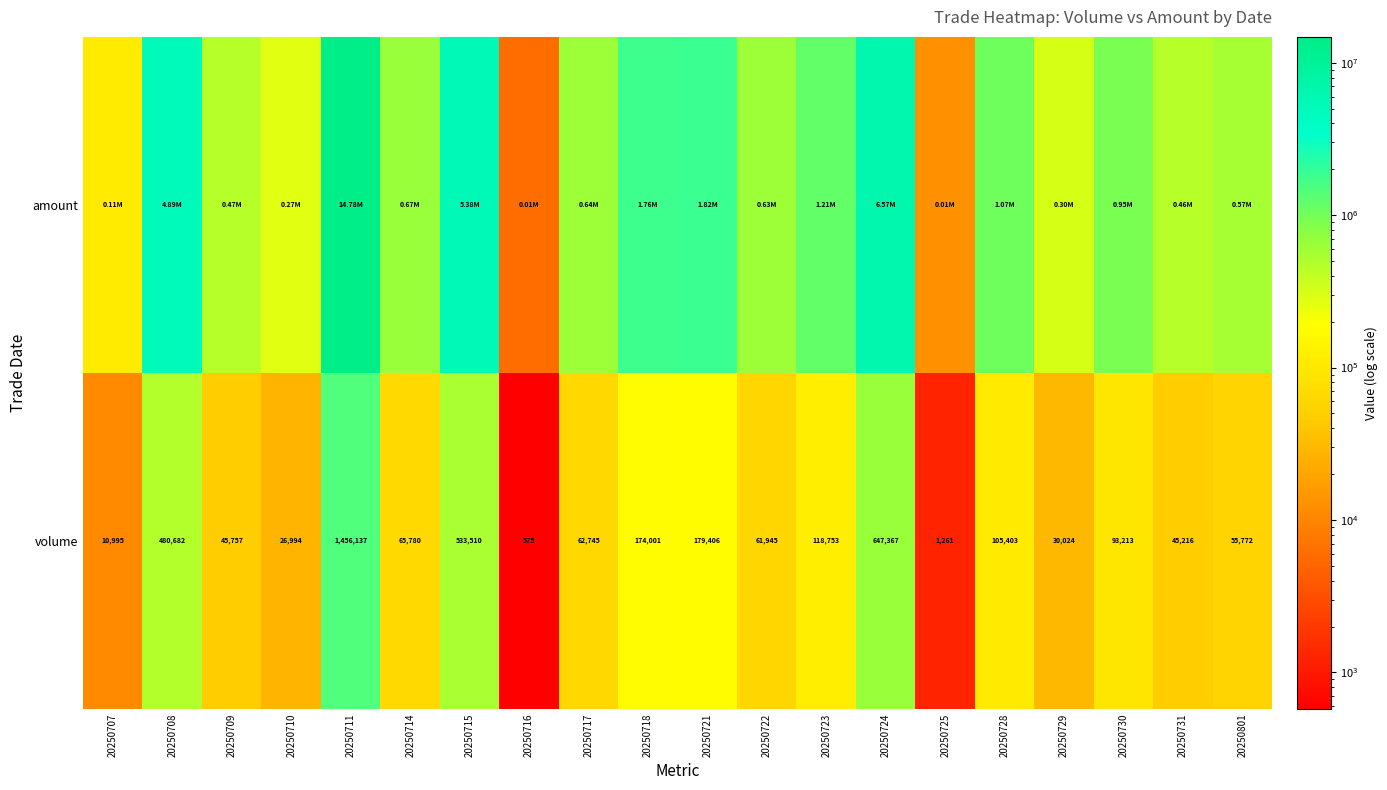

Which label corresponds to the largest value in the chart?

20250711